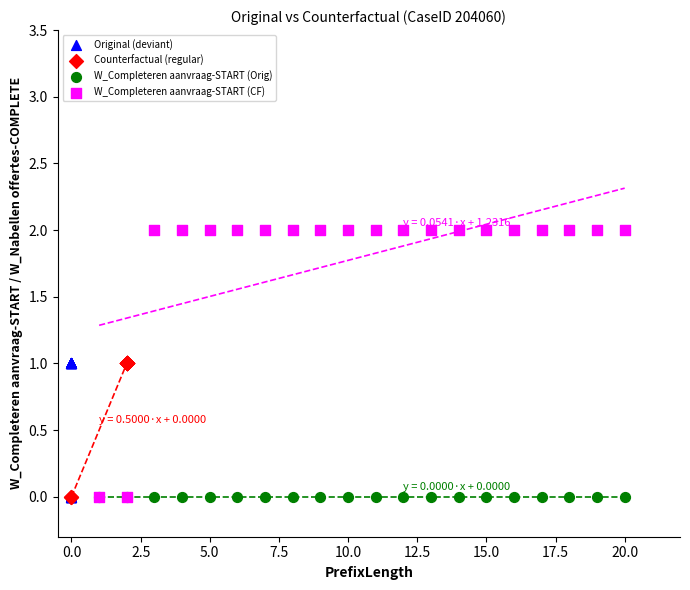

Which series contains the highest Y value?

W_Completeren aanvraag-START (CF)